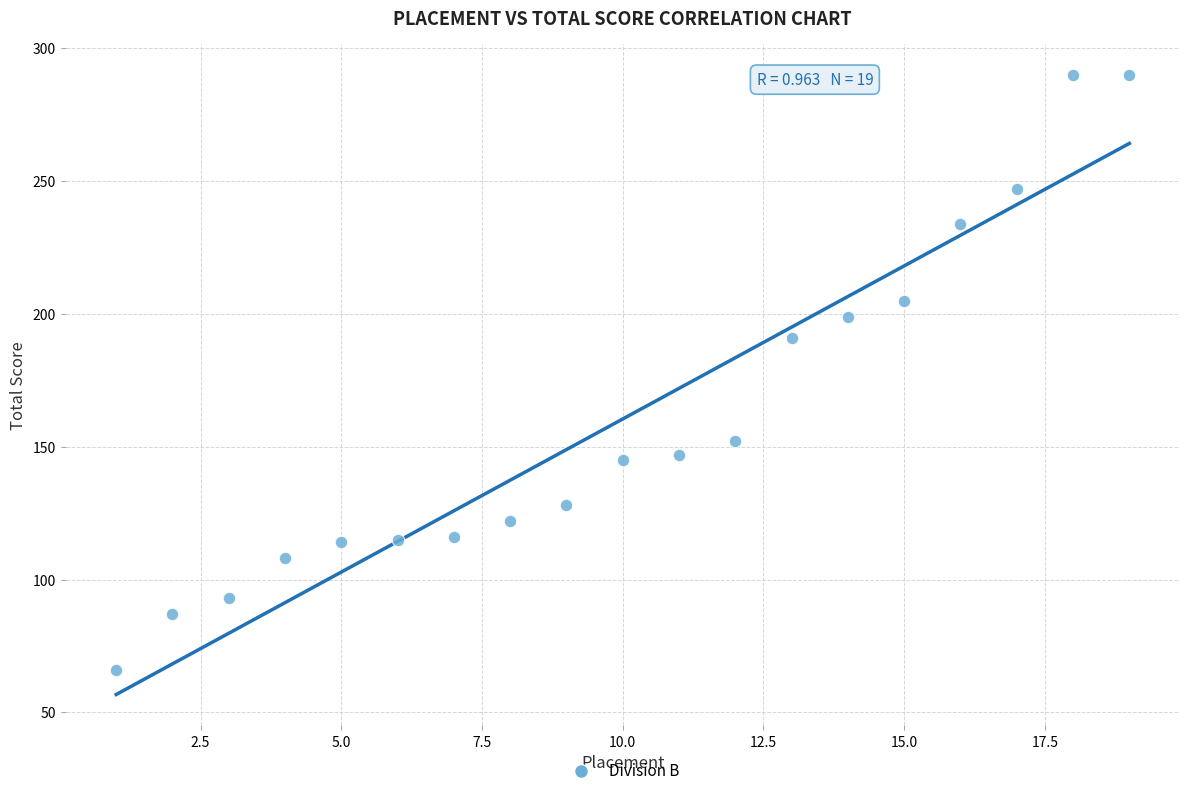

What is the range of X values (max minus min)?

18